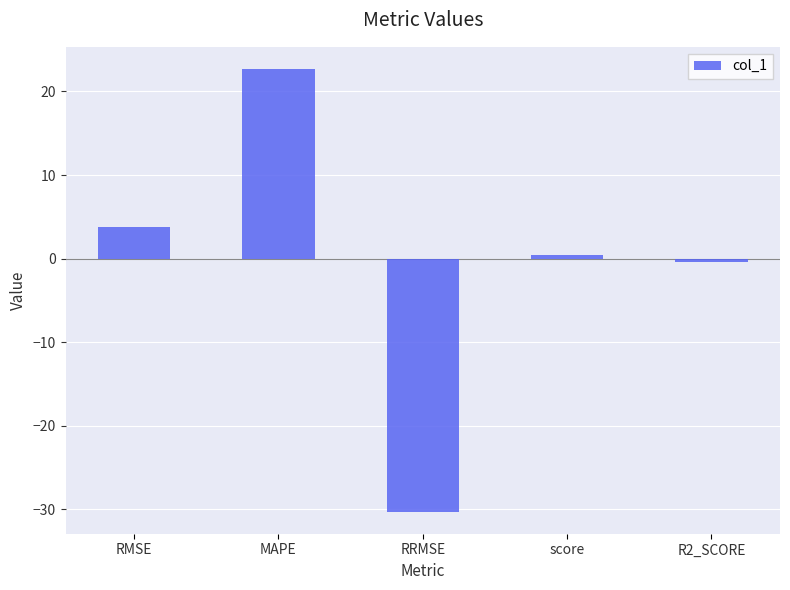

The value at RRMSE is -15.9. True or false?

False